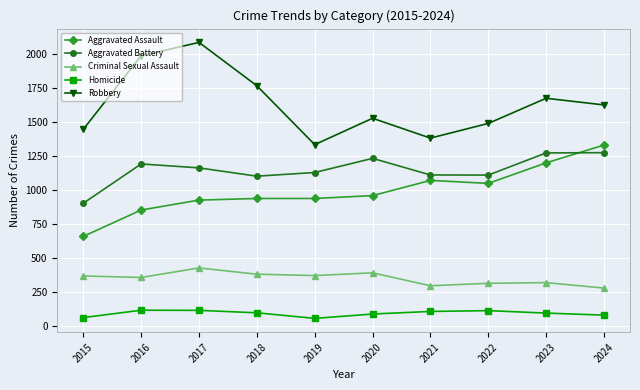

What is the value of the Homicide point at the 3rd from the left?

114